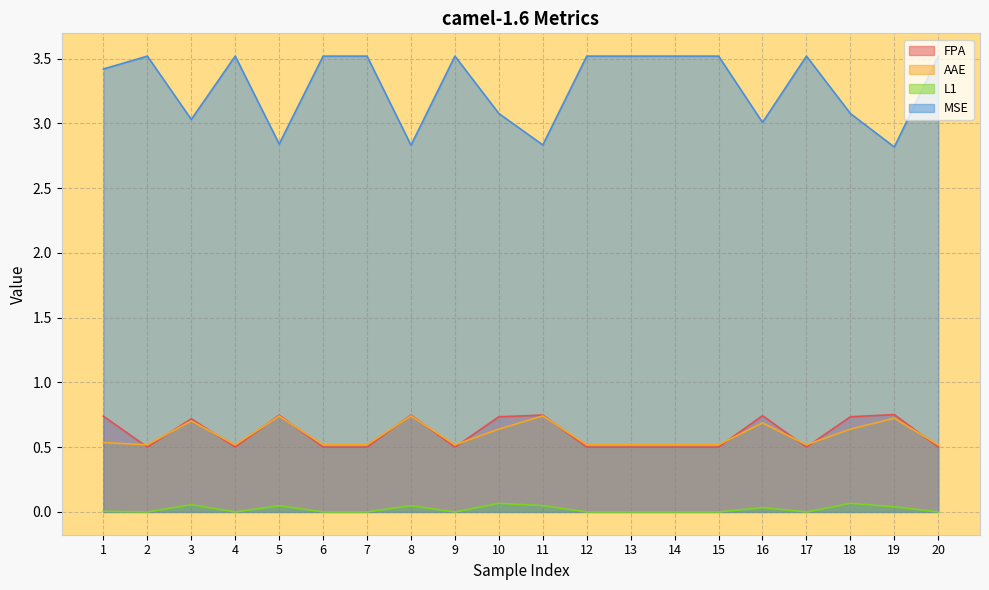

Where is L1 nearest to the value 0?

2